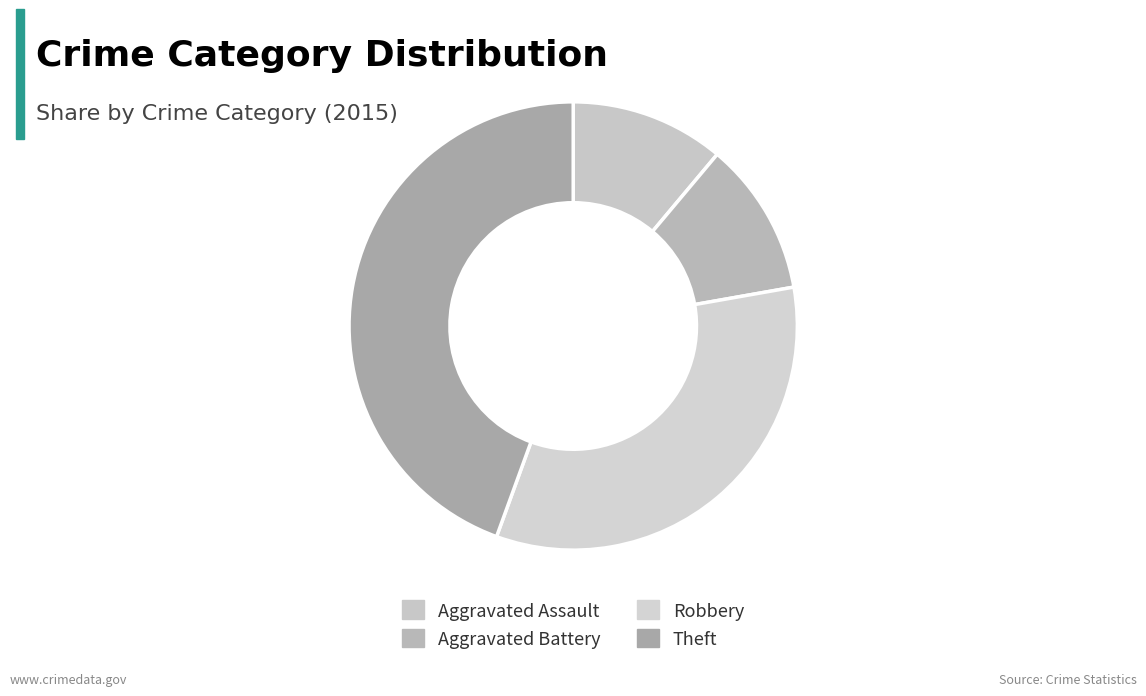

Which slice is the largest?

Theft